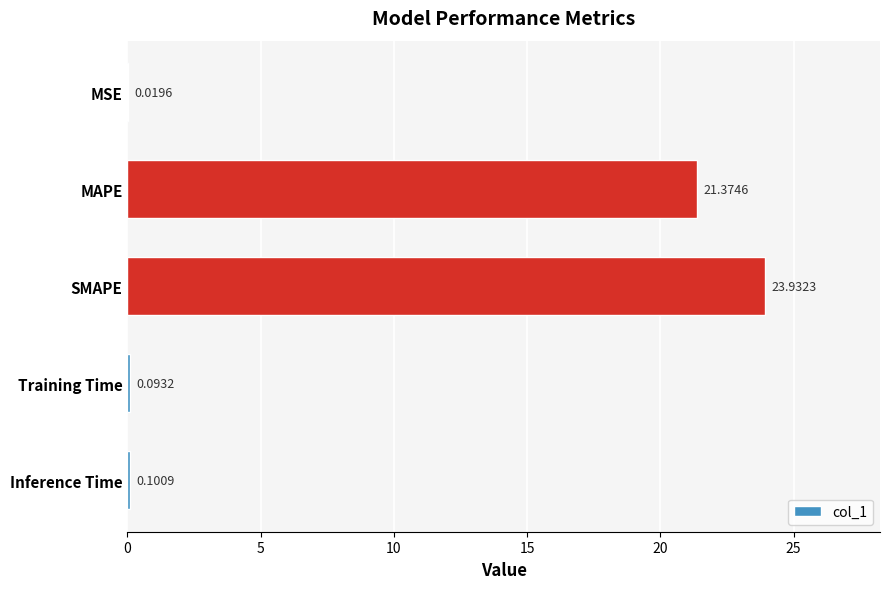

What is the sum of all values?

45.5